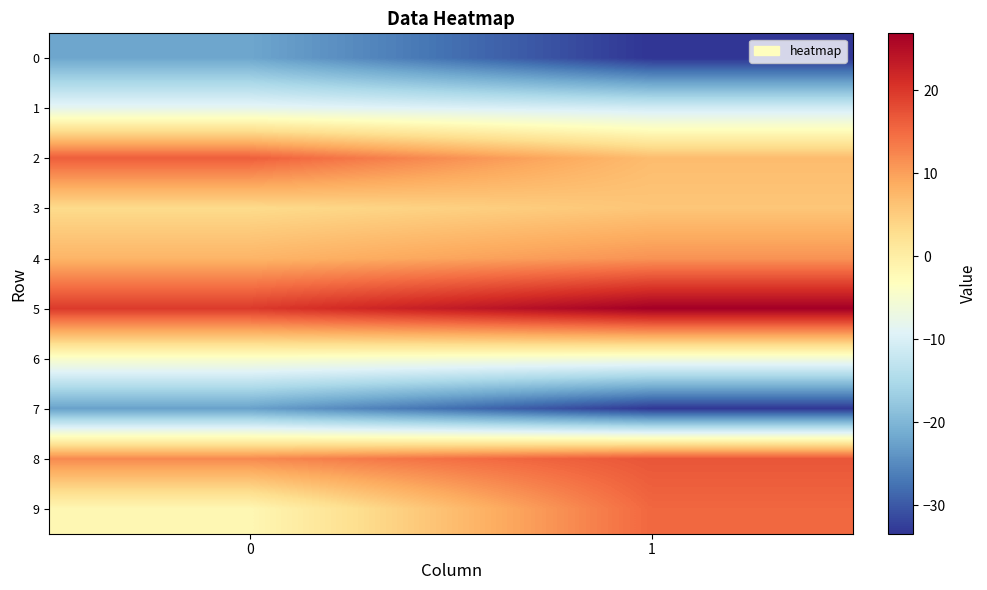

At which category does the chart reach its minimum across all series?

1